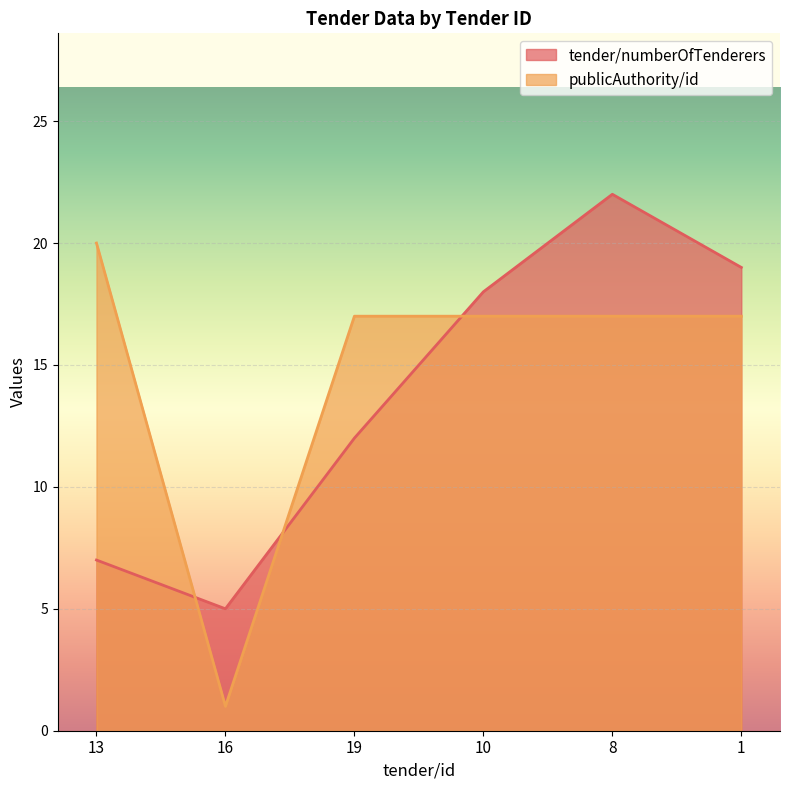

Where do tender/numberOfTenderers and publicAuthority/id first cross each other?

13 and 16